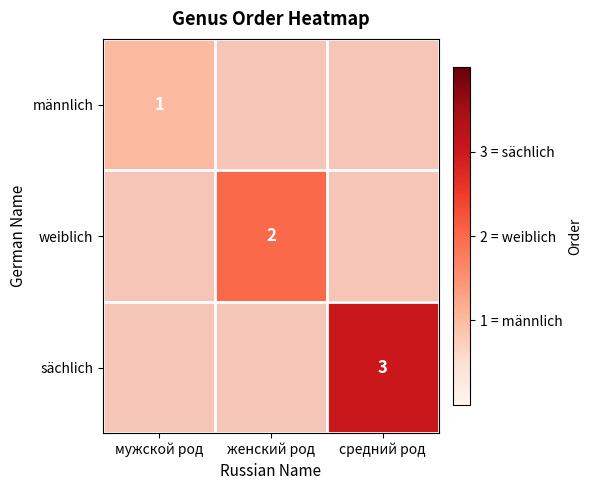

Is it true that sächlich equals 3 at средний род?

True